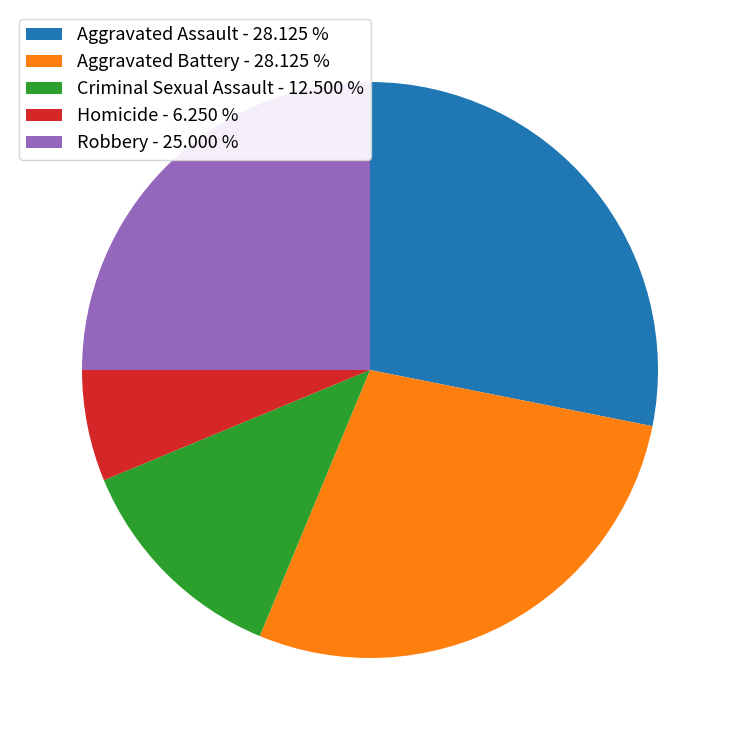

Count the number of slices in the pie.

5